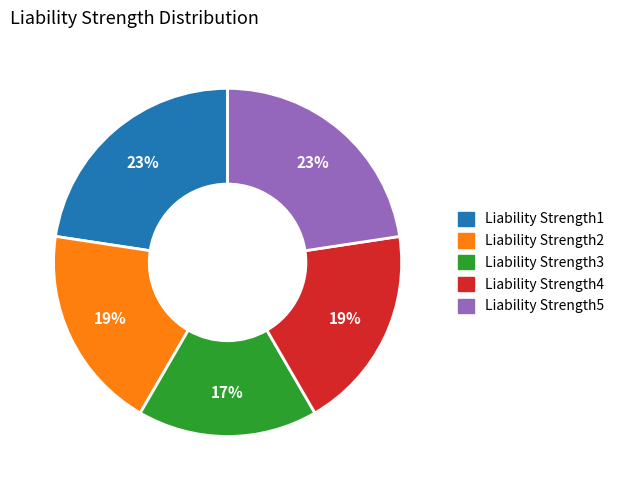

Does any single category account for the majority?

No